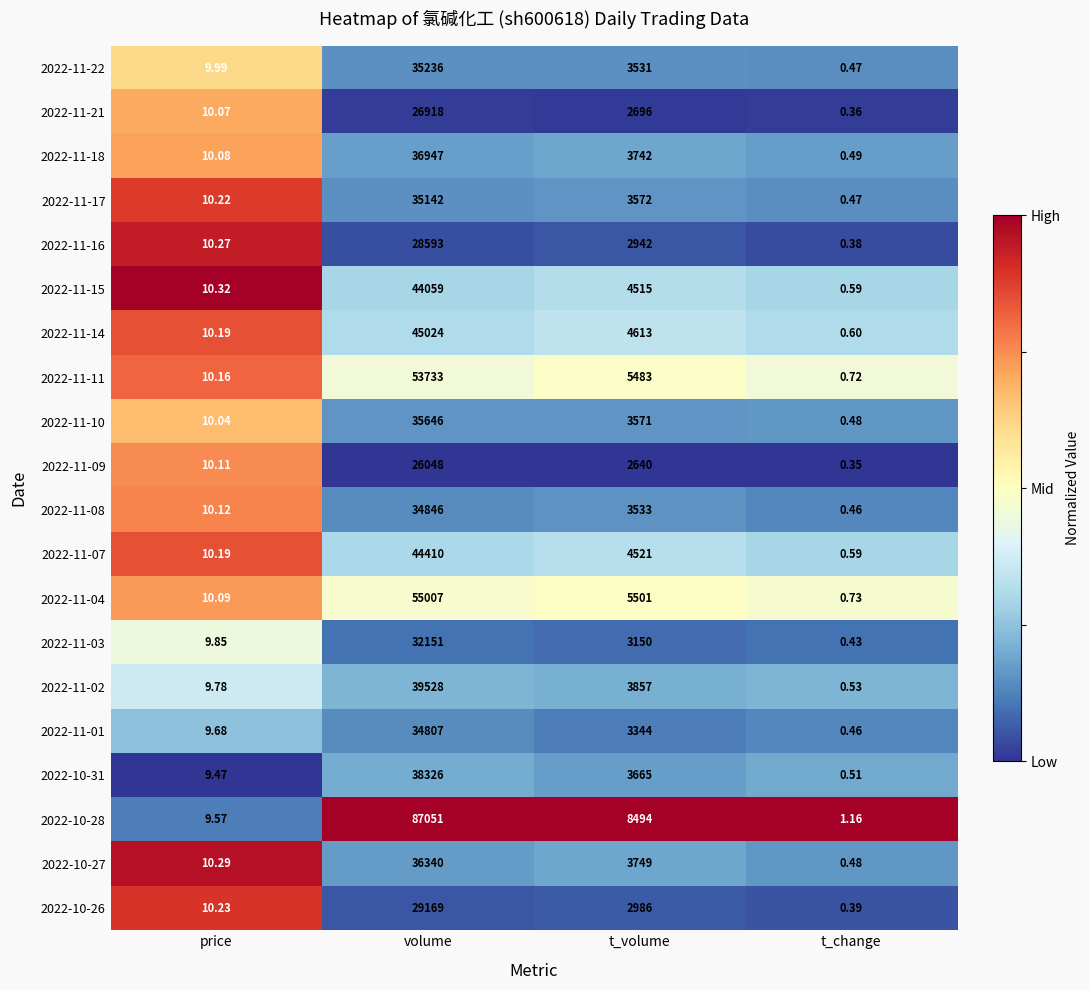

At which category does the chart reach its minimum across all series?

t_change